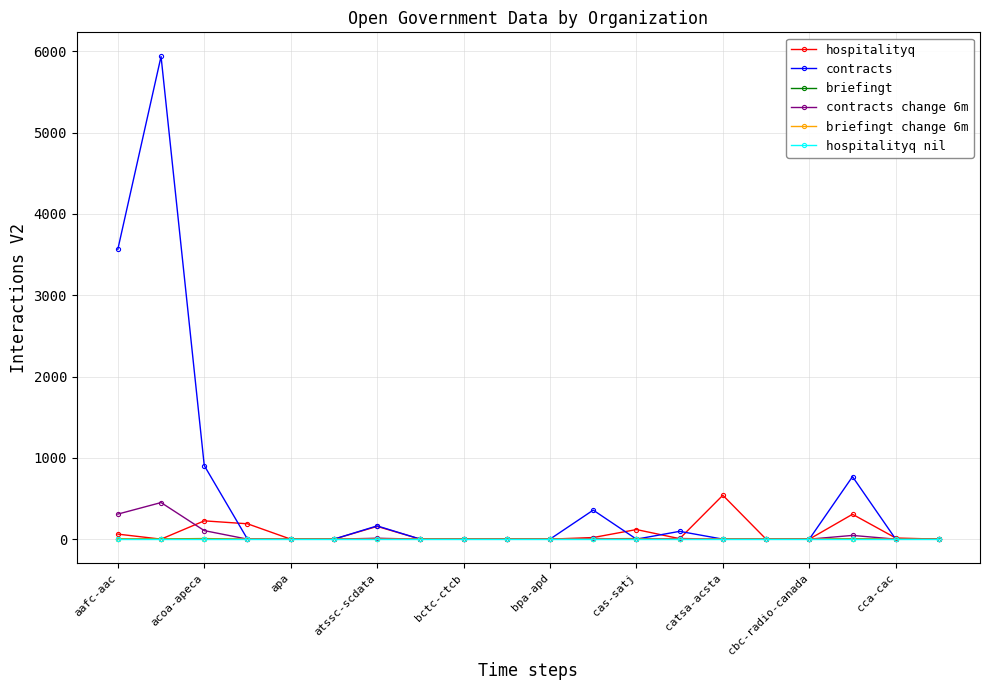

Which series has the largest range (max minus min)?

contracts